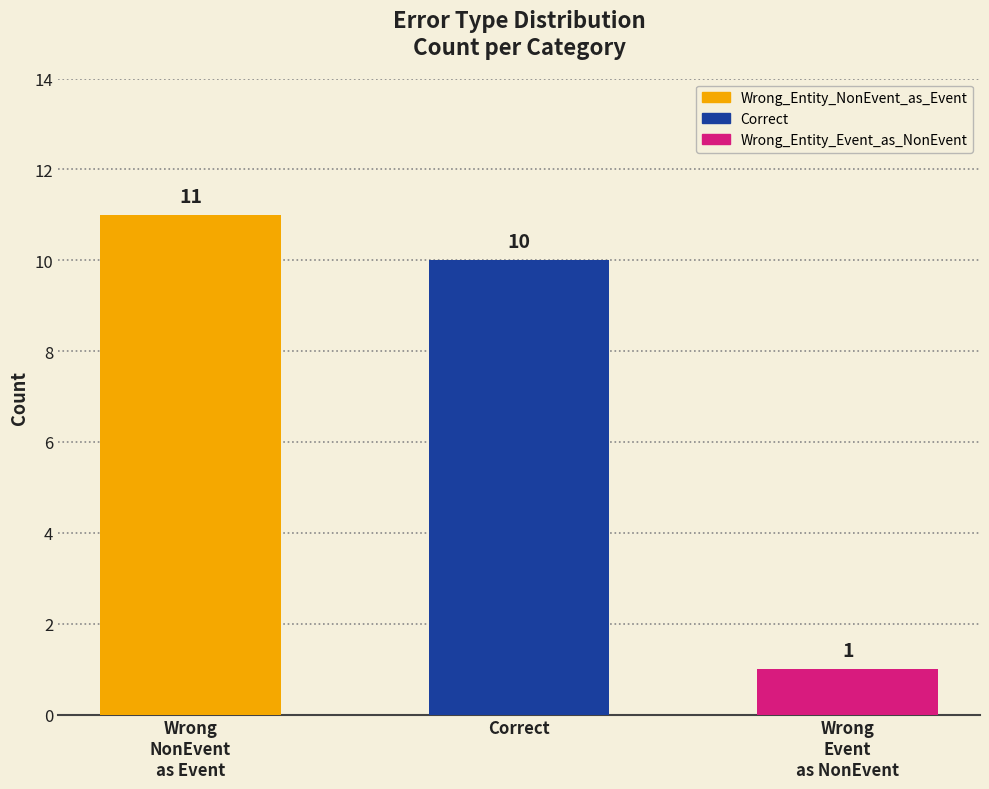

What is the sum of the values at Correct and Wrong
NonEvent
as Event?

21